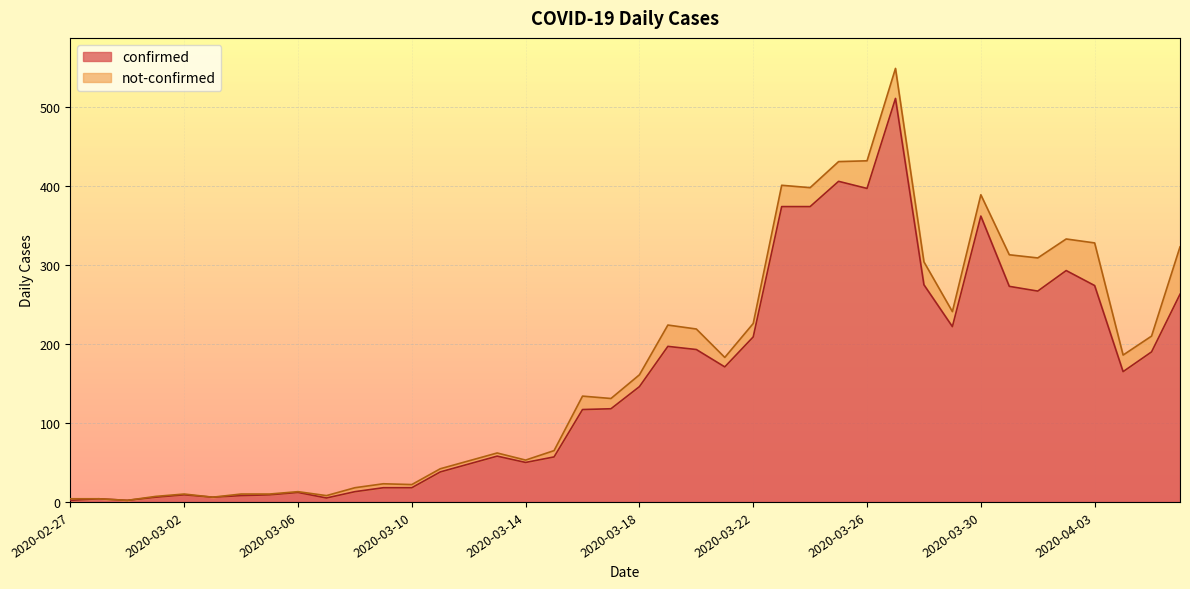

What is the difference between the maximum and minimum values?

509